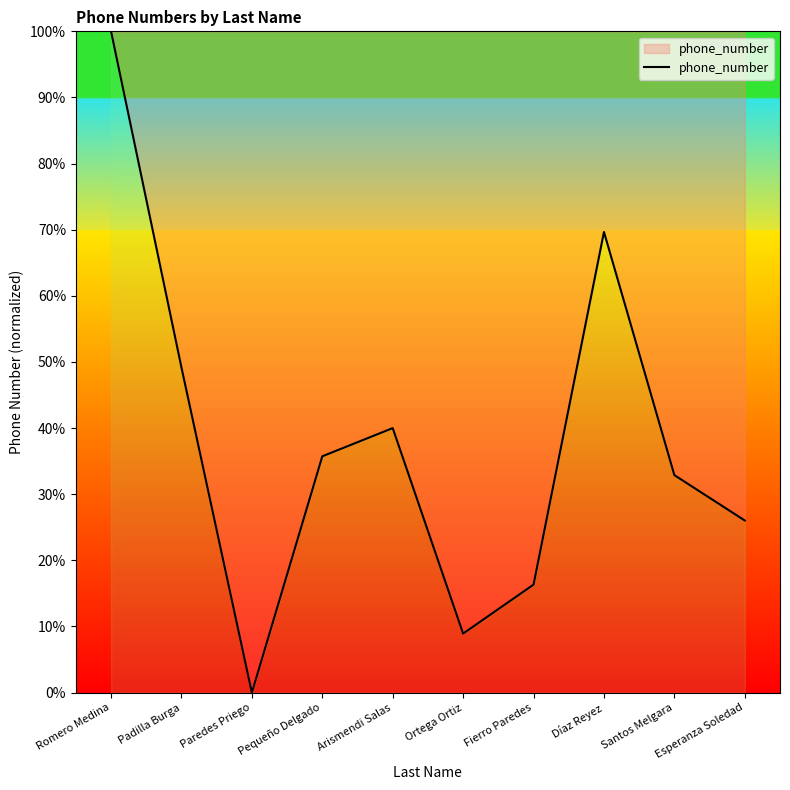

How many values are above zero?

9